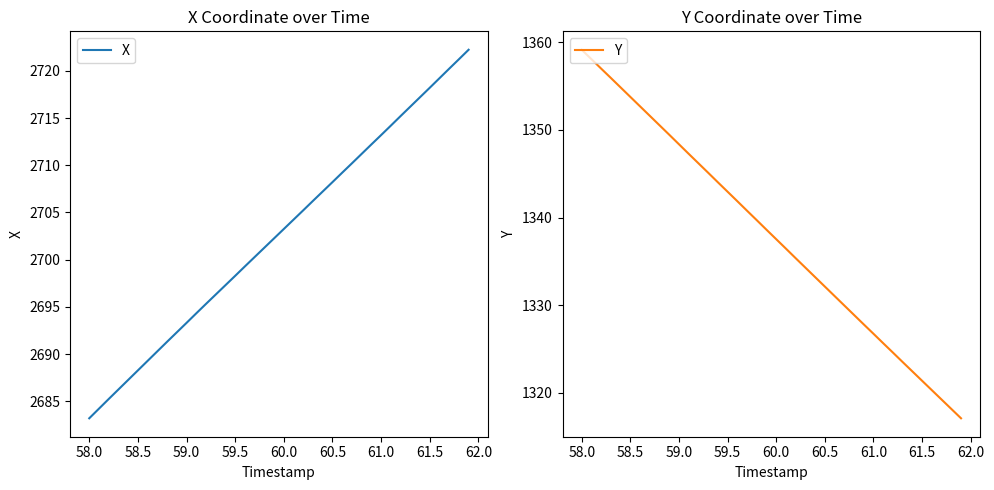

Which category has the lowest value in the X series?

58.0